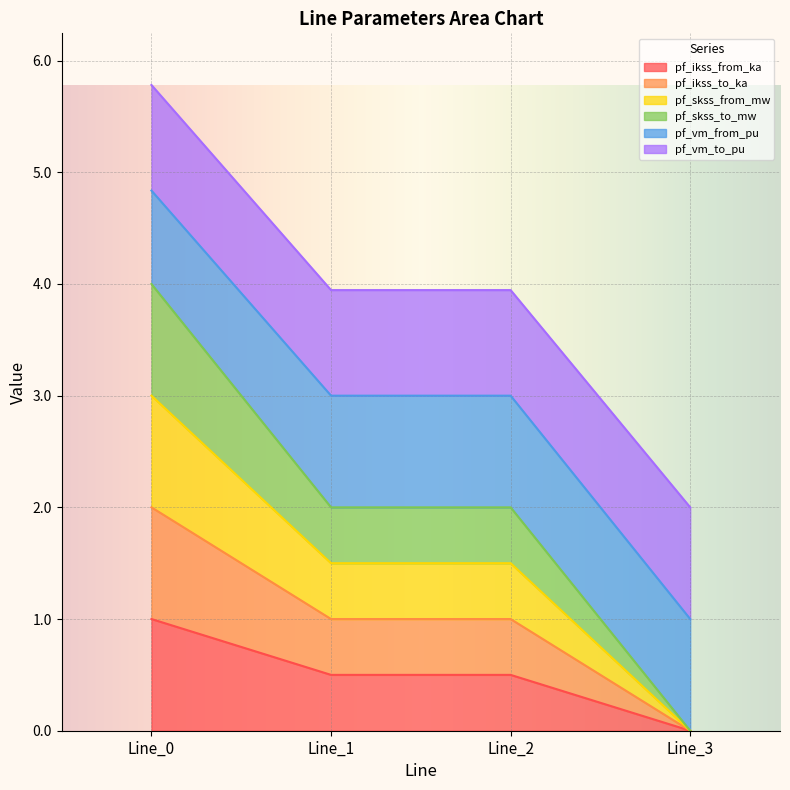

Where is the first local minimum for pf_skss_from_mw?

Line_1